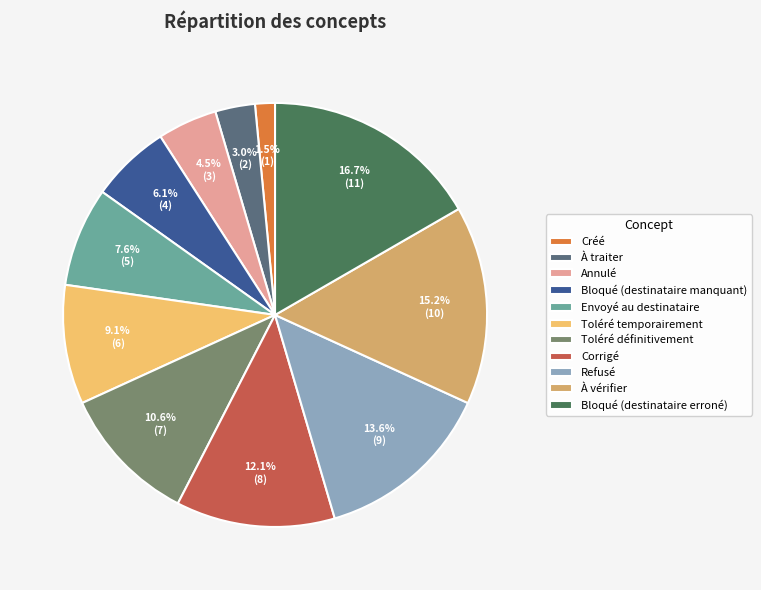

Is there a majority slice in this chart?

No